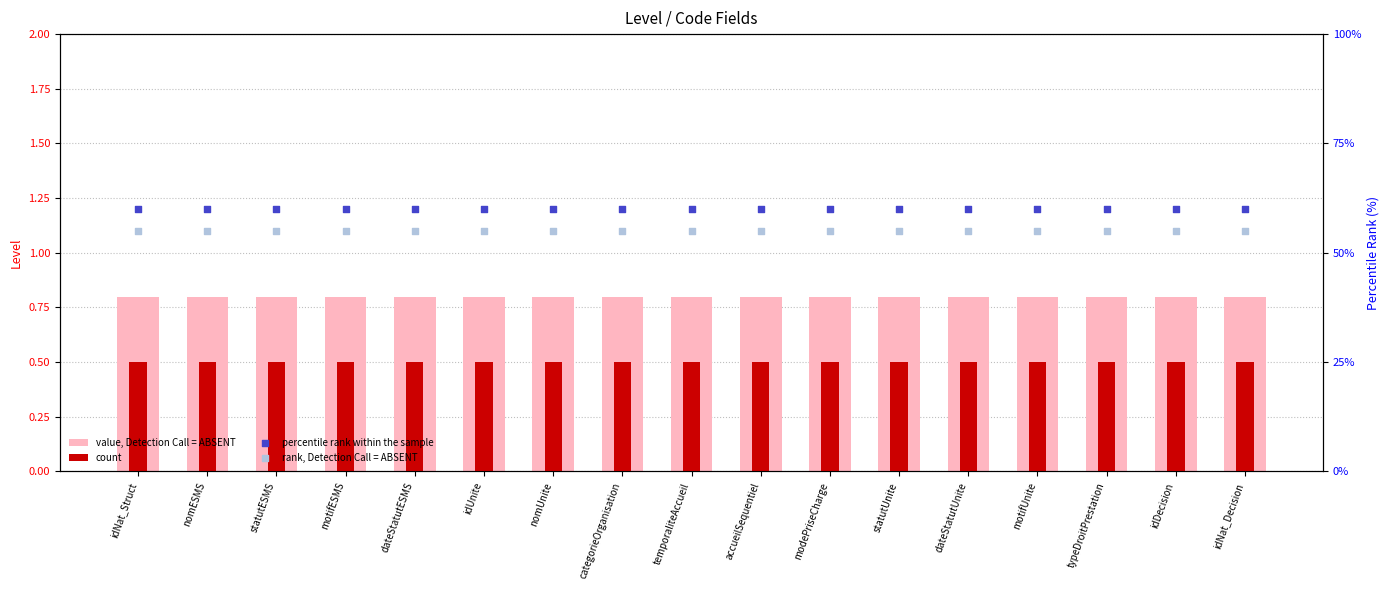

Which series has the widest spread of Y values?

value, Detection Call = ABSENT